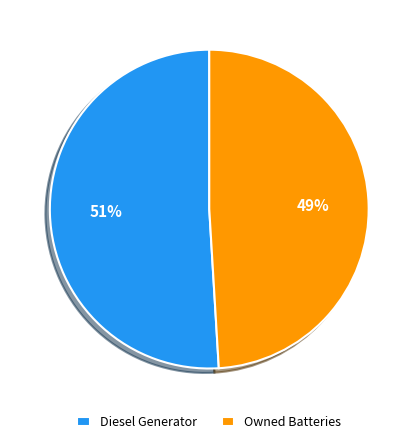

Between Diesel Generator and Owned Batteries, which is larger?

Diesel Generator